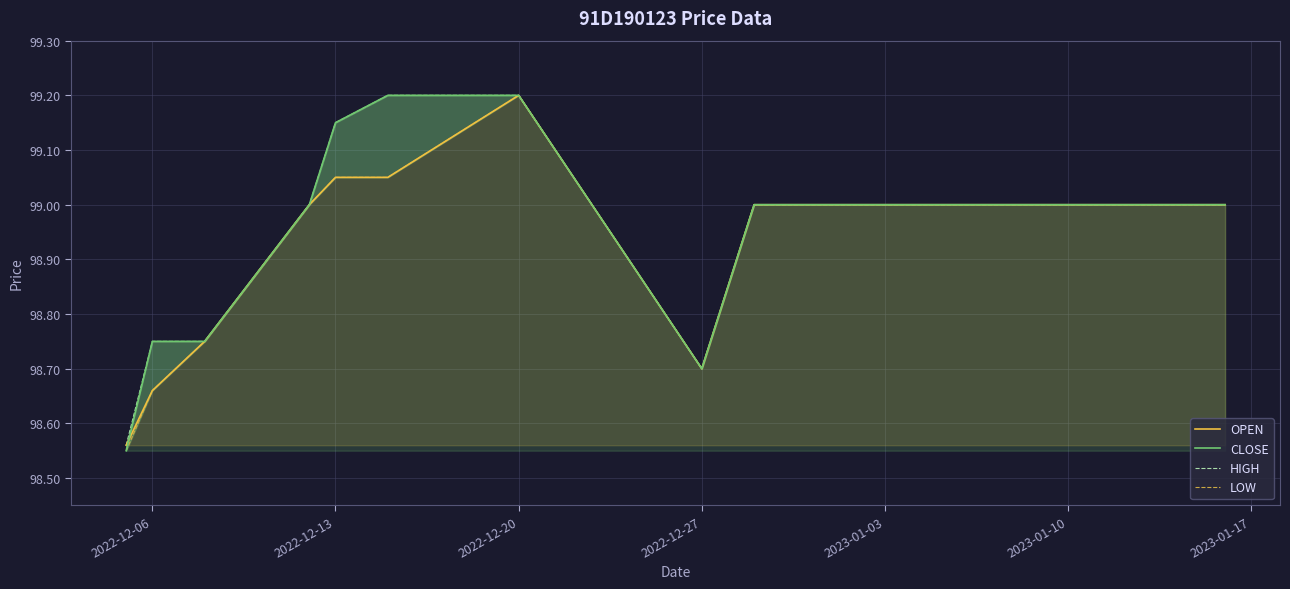

What position from the right is 2022-12-06?

11